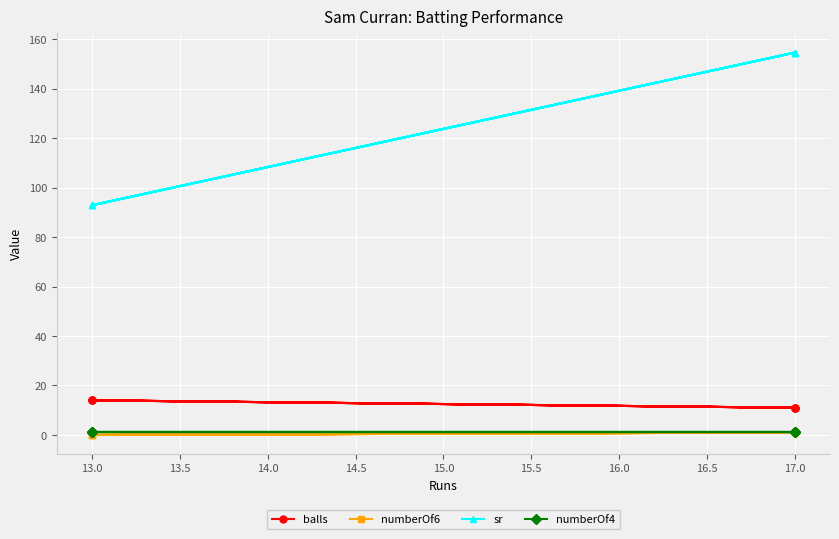

Does the chart display data point markers on the line(s)?

Yes